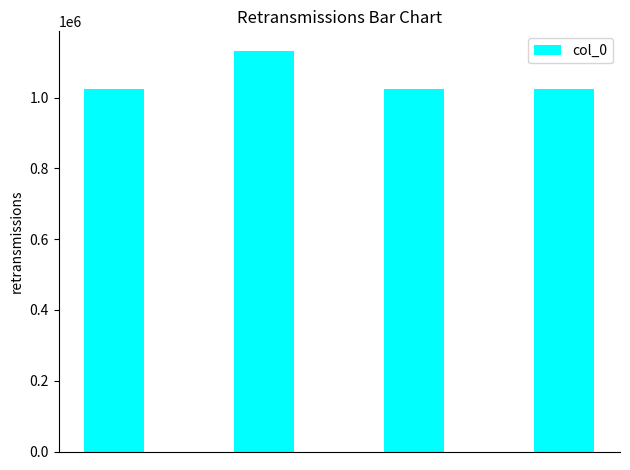

What is the average value?

1051228